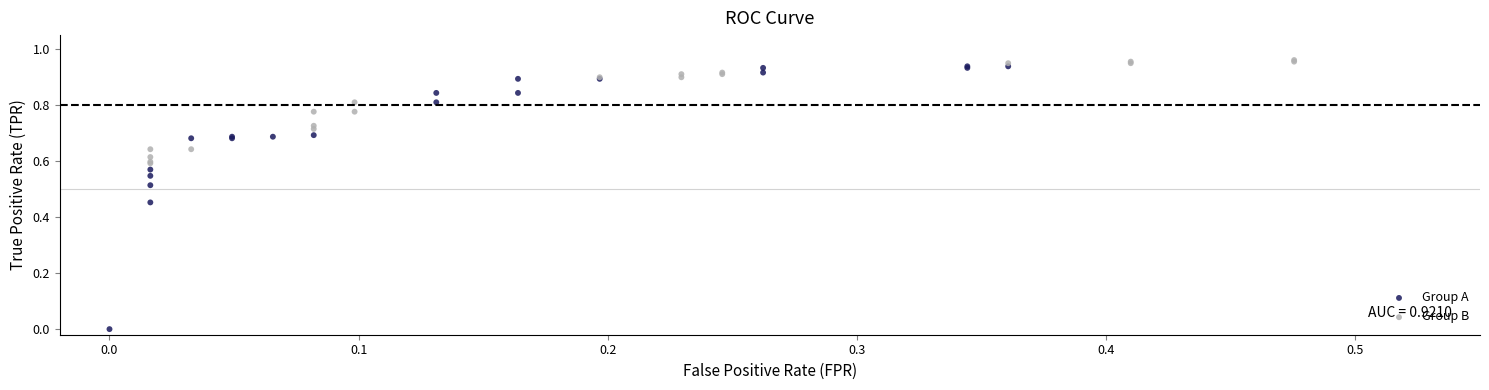

What are all the series names shown in the legend?

Group A, Group B